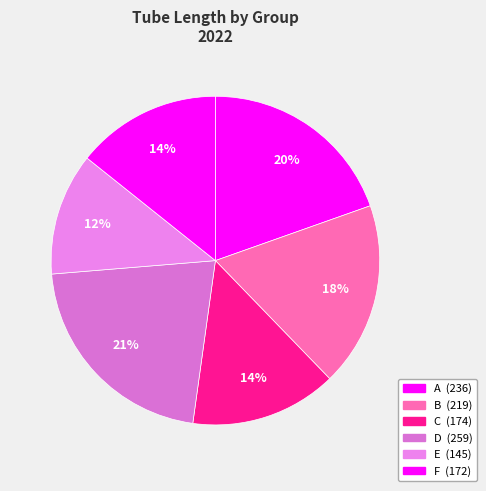

Count the number of slices in the pie.

6